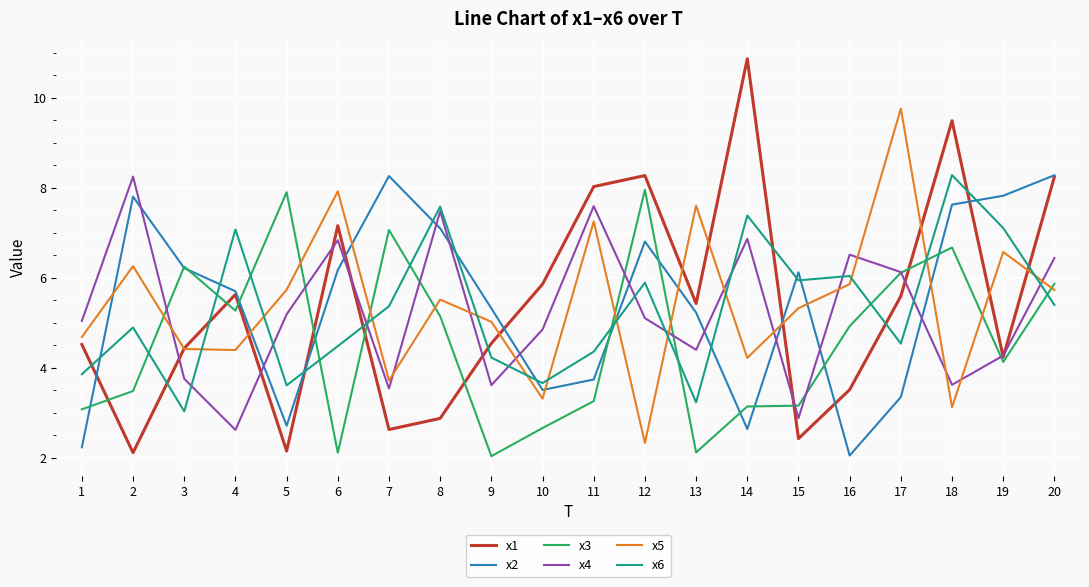

What is the maximum value shown in the chart?

10.9